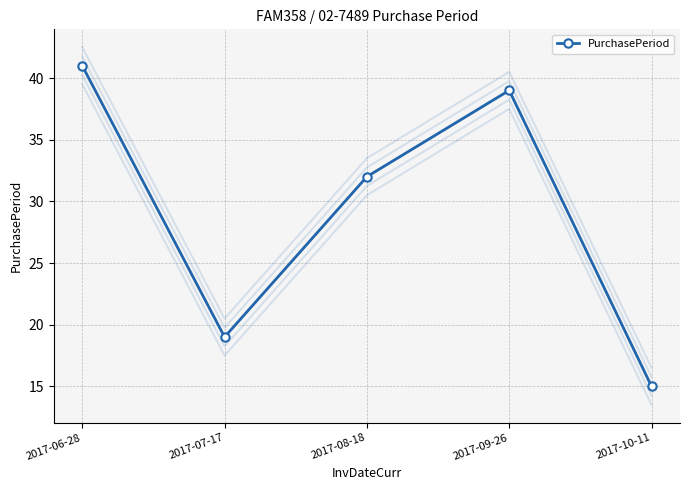

Reading left to right, transcribe all the data shown in this chart.

2017-06-28=41	2017-07-17=19	2017-08-18=32	2017-09-26=39	2017-10-11=15